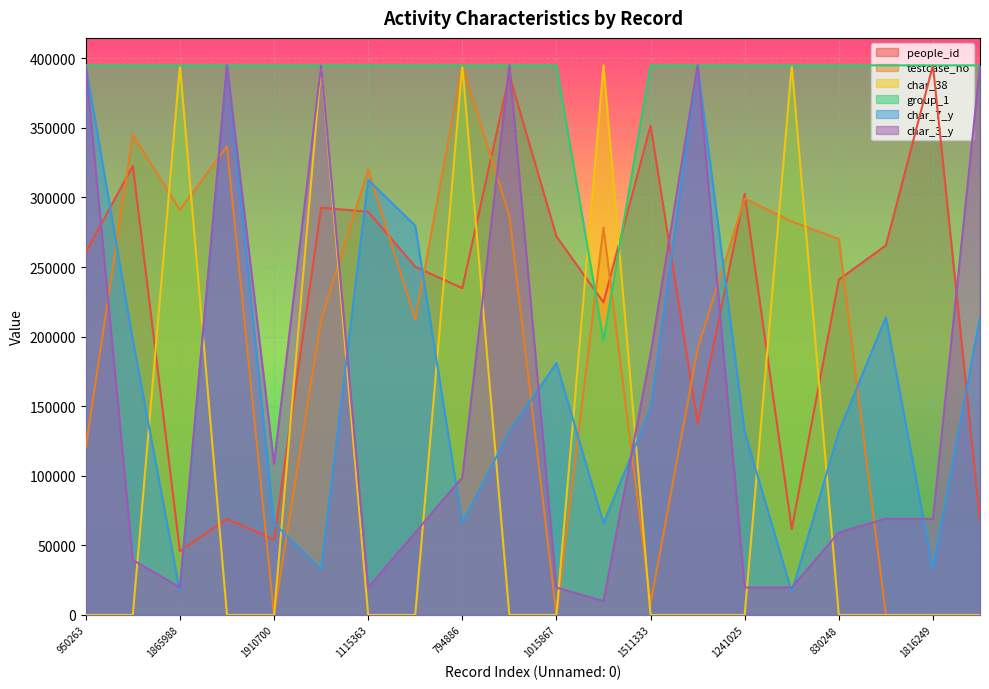

Which series ends up on top after the final intersection of char_3_y and char_38?

char_3_y